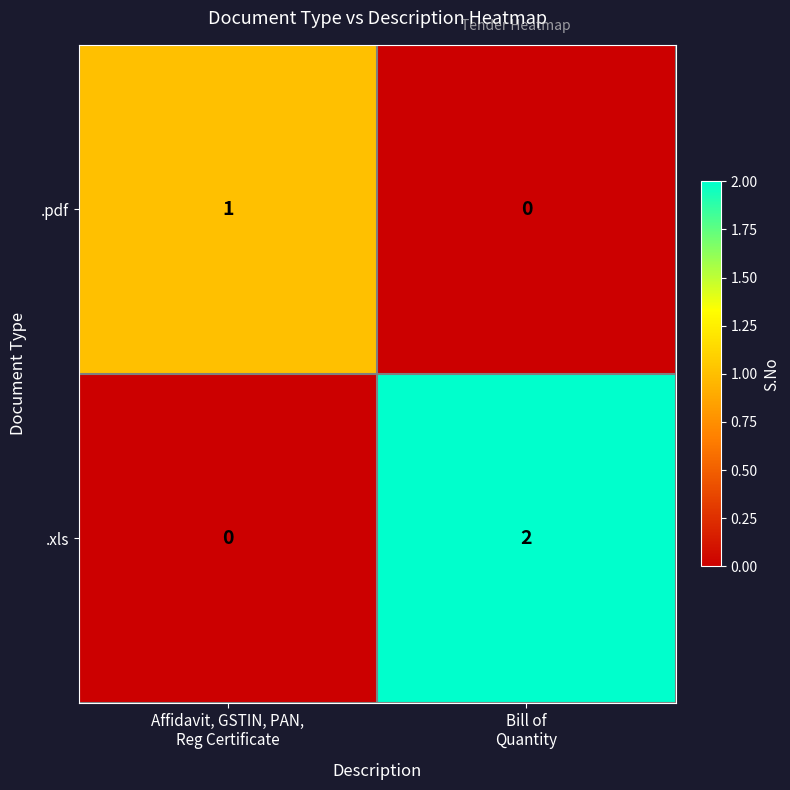

Reading right to left, extract all data points from this chart.

.pdf: 0	1
.xls: 2	0